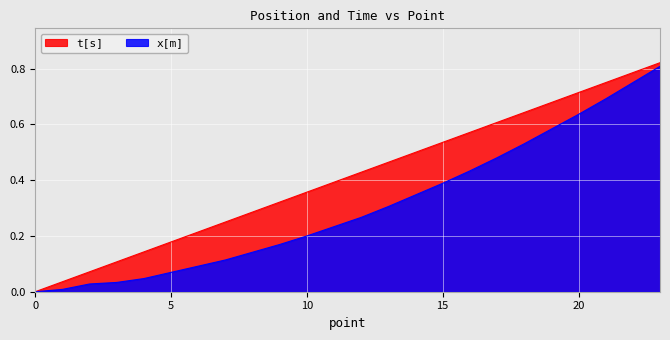

At how many categories does at least one series exceed 0?

23